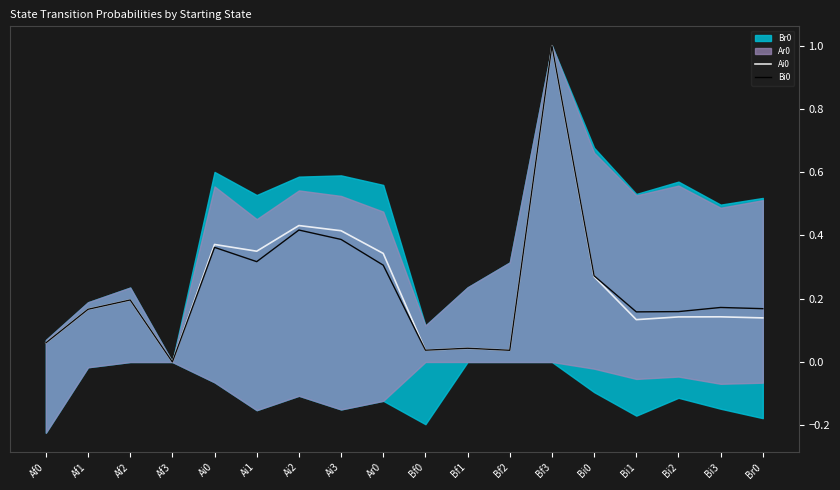

What is the difference between the Ai0 values at Af3 and Ai1?

0.4